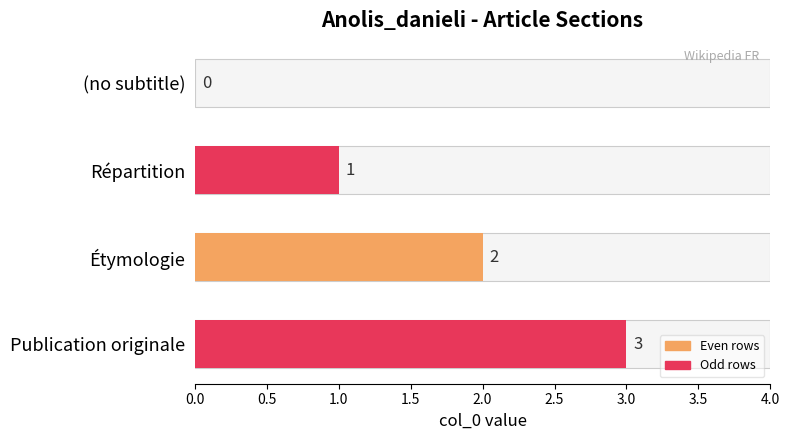

What is the sum of all values?

6